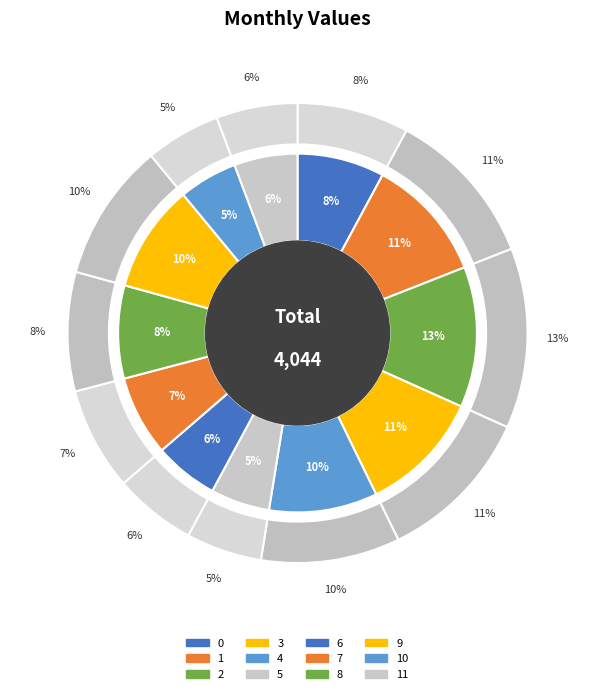

The 10 slice represents 1% of the pie. True or false?

False